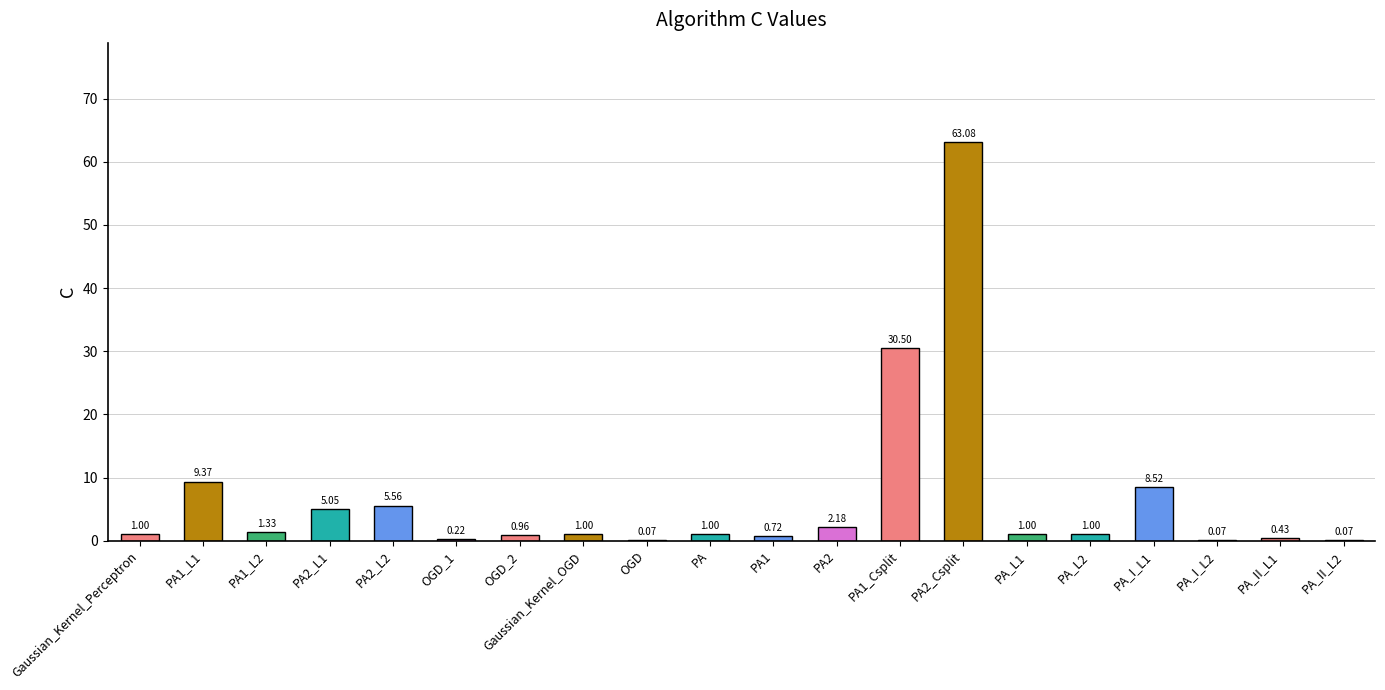

What is the average value?

6.7